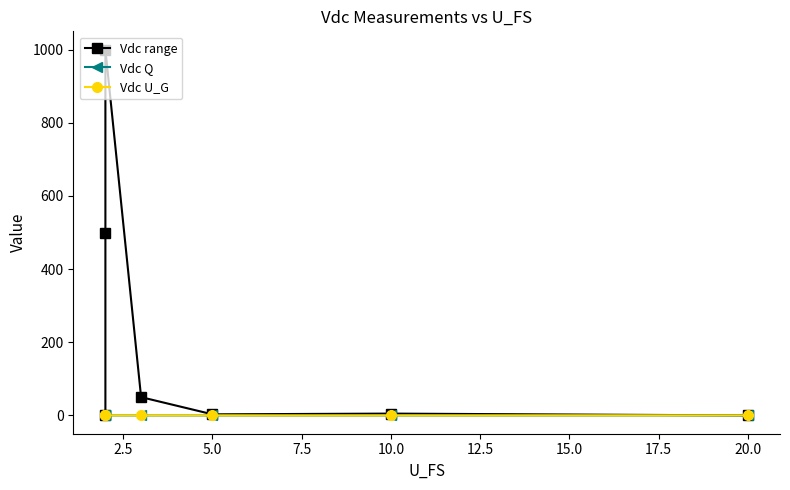

At how many categories does at least one series exceed 471?

2